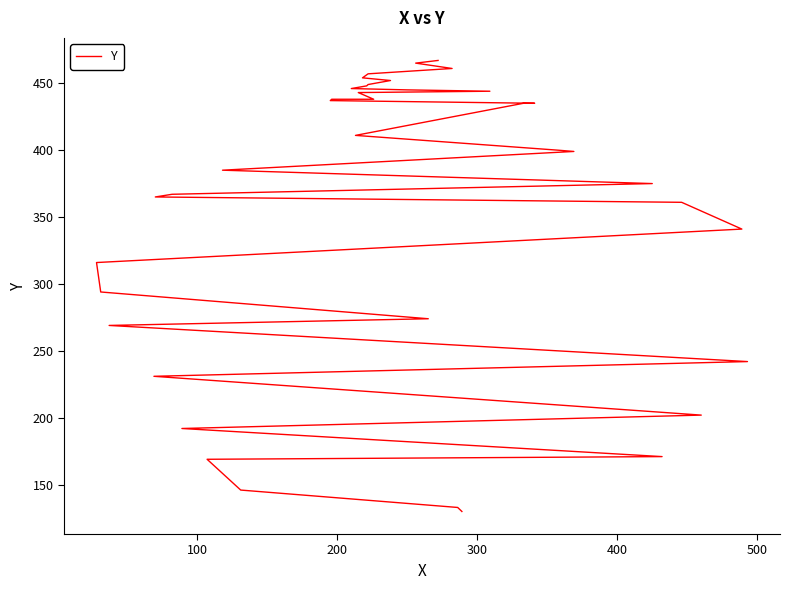

What is the maximum value shown in the chart?

467